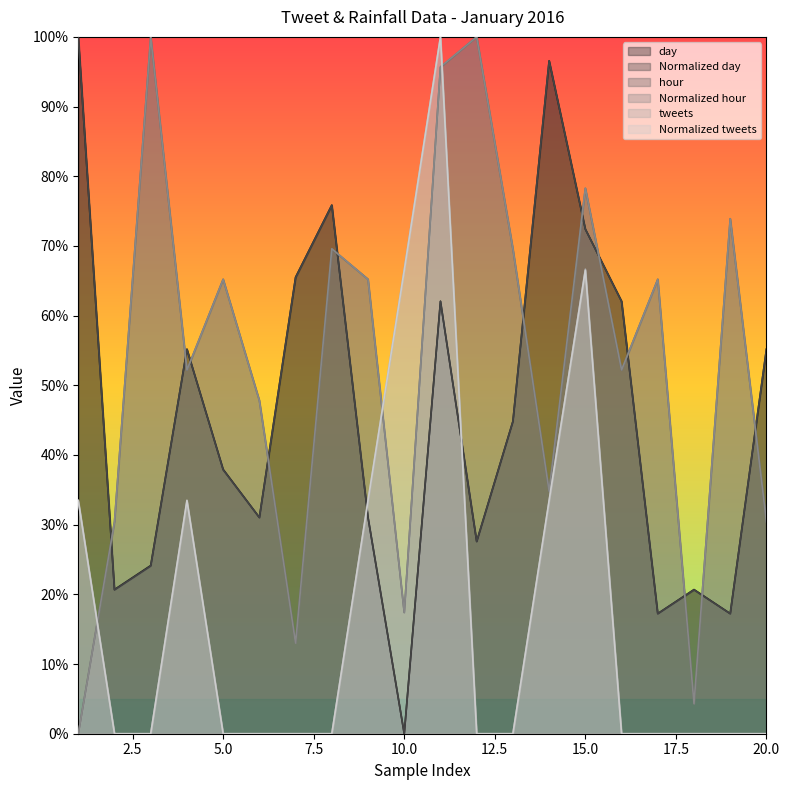

What is the difference between the second highest and second lowest values in the Normalized day series?

0.8